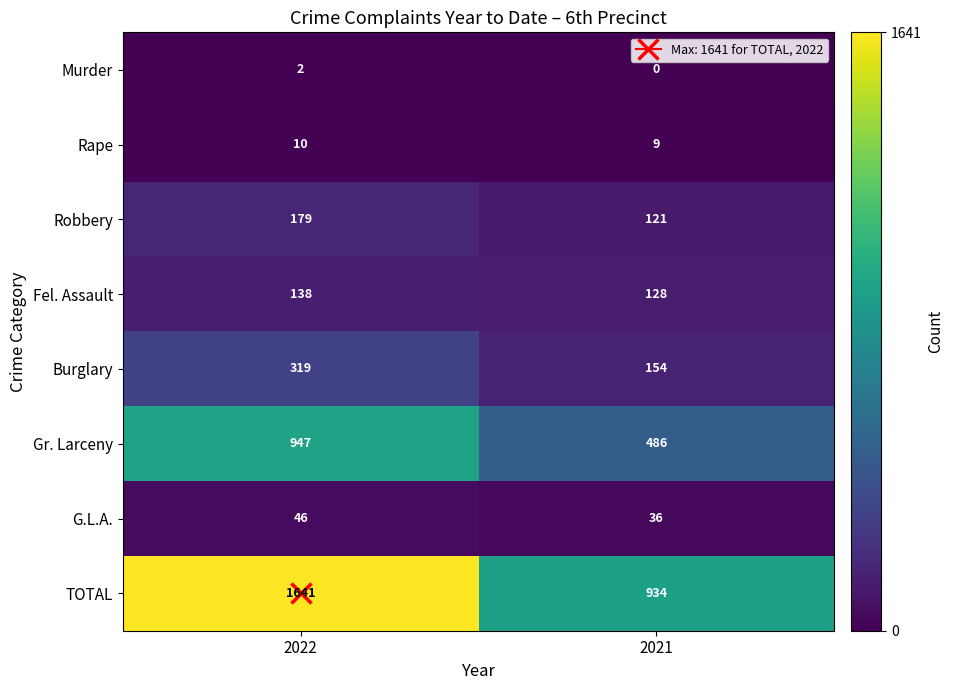

What is the minimum value for Burglary?

154